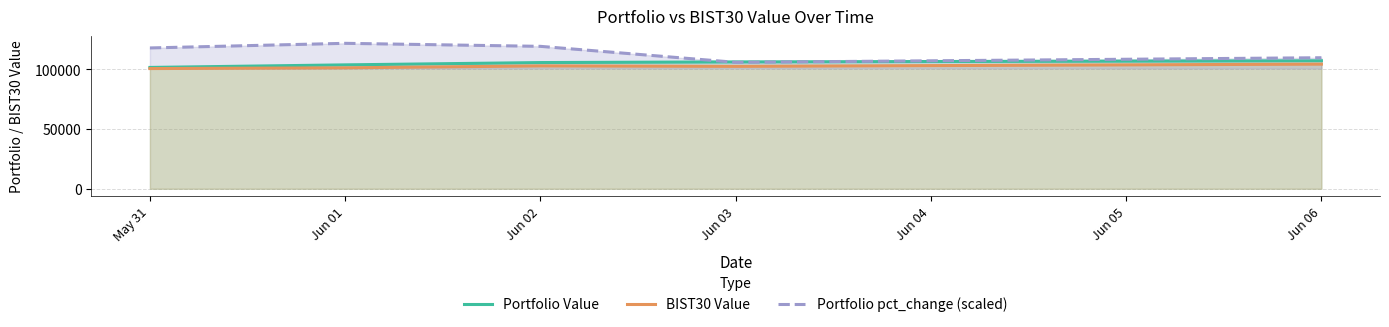

Rank the series by their average value, from highest to lowest.

Portfolio pct_change (scaled), Portfolio Value, BIST30 Value